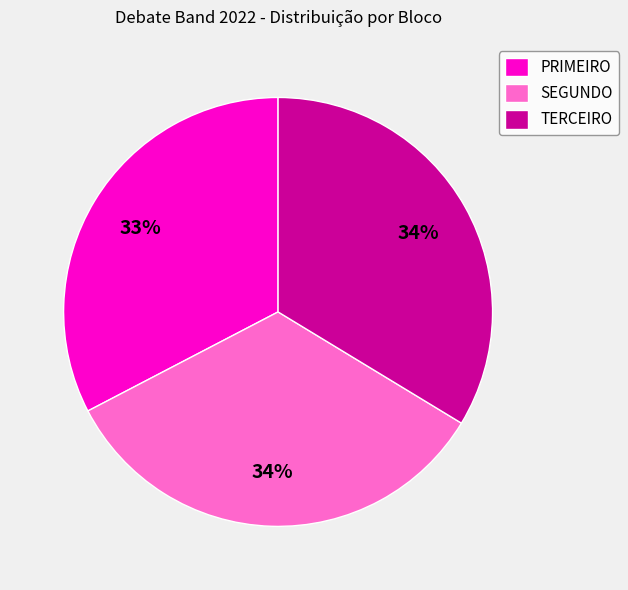

To the nearest percent, what percentage of the pie is SEGUNDO?

34%